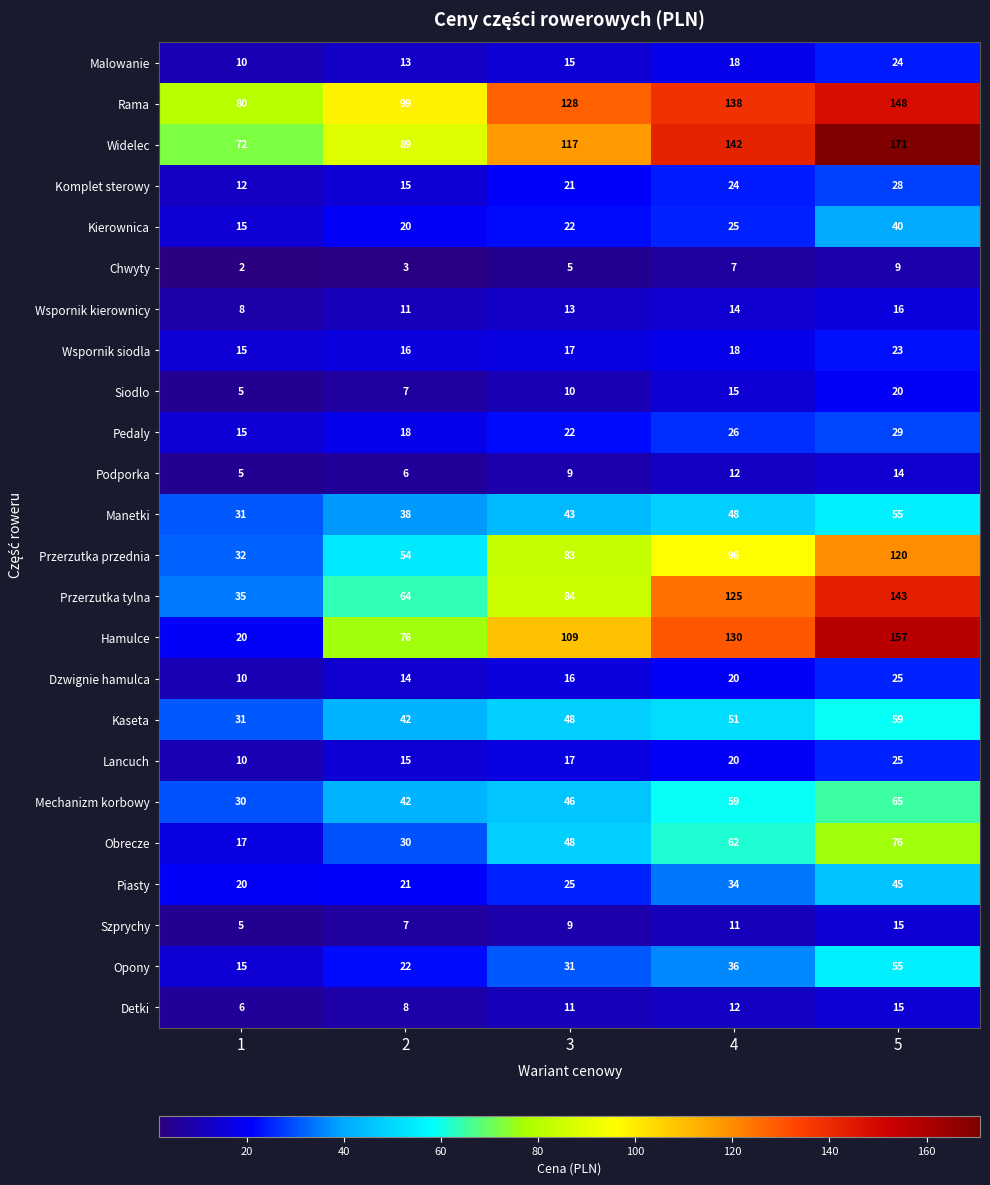

Which series changed the most between 1 and 2?

Hamulce